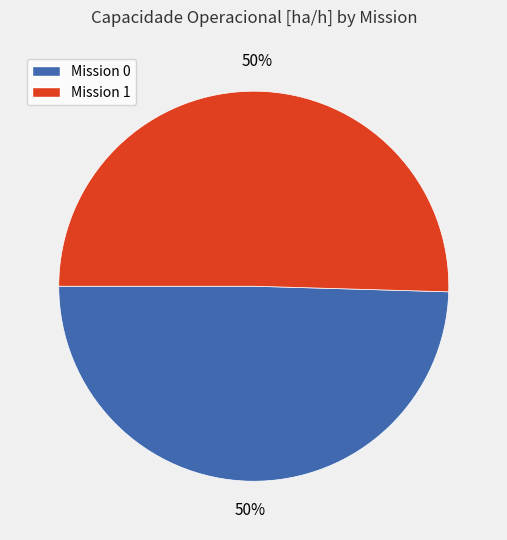

To the nearest percent, what is the average slice percentage?

50%